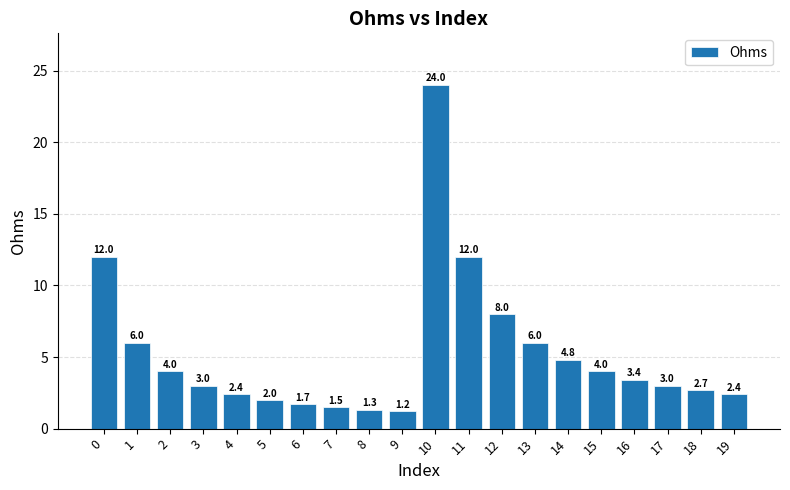

How many bars are there in total?

20